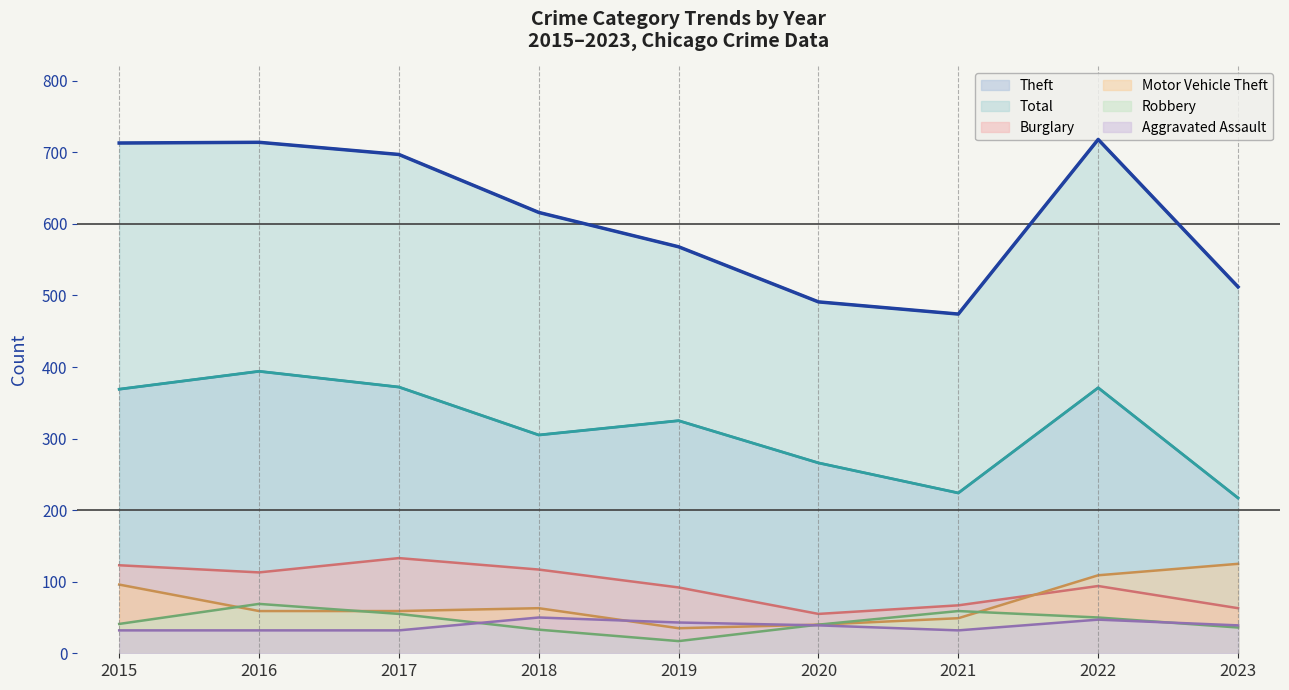

True or false: Burglary and Aggravated Assault intersect in this chart.

False